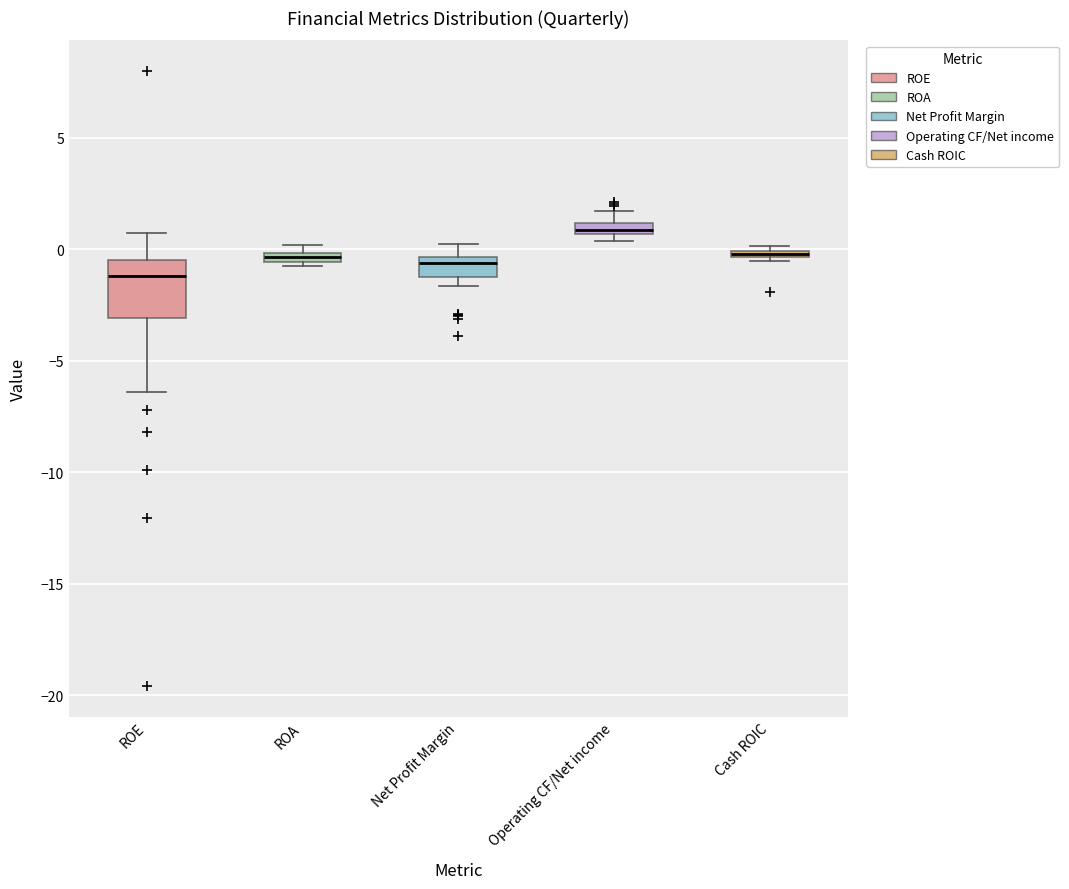

Which box is the tallest, from its lower edge to its upper edge?

ROE